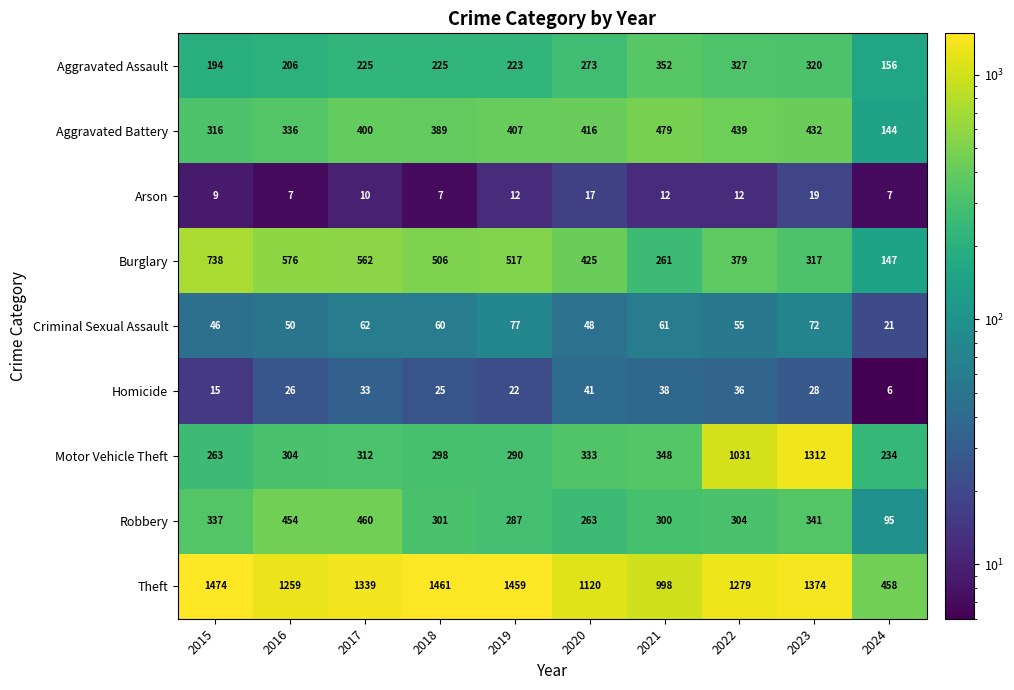

What is the minimum value for Aggravated Assault?

156